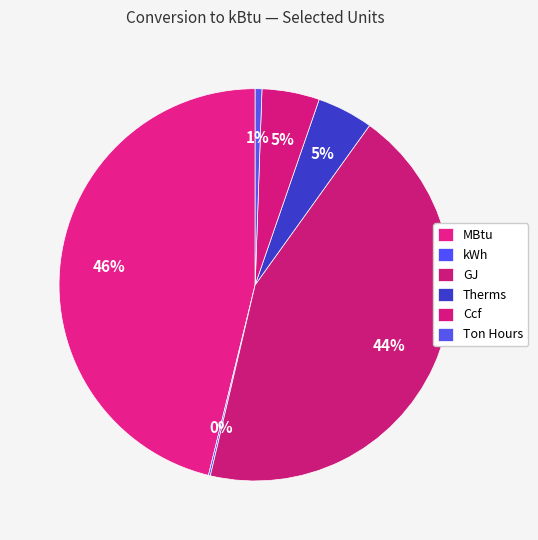

What is the smallest slice in the pie chart?

kWh